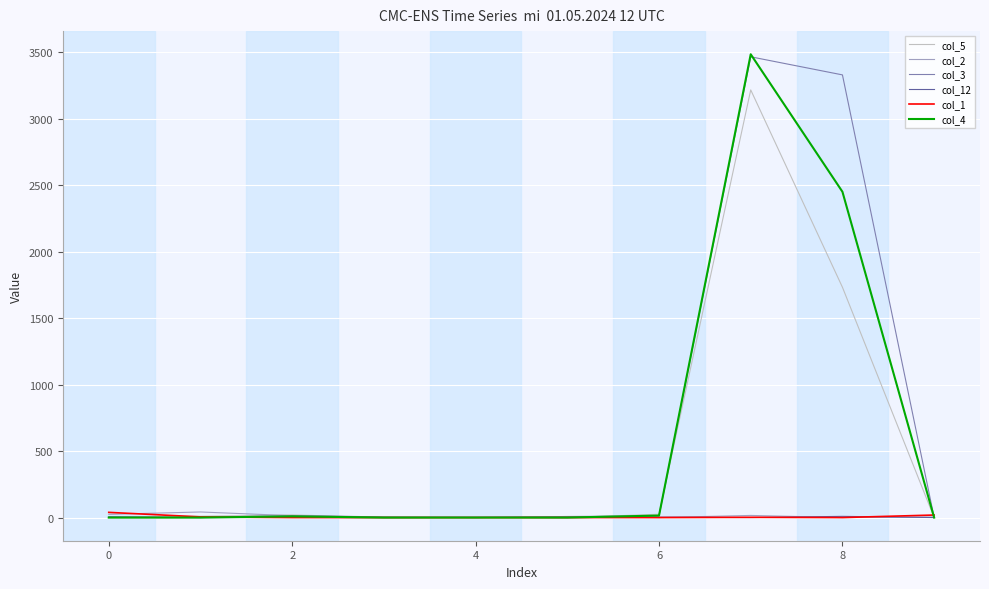

What are all the series names shown in the legend?

col_5, col_2, col_3, col_12, col_1, col_4